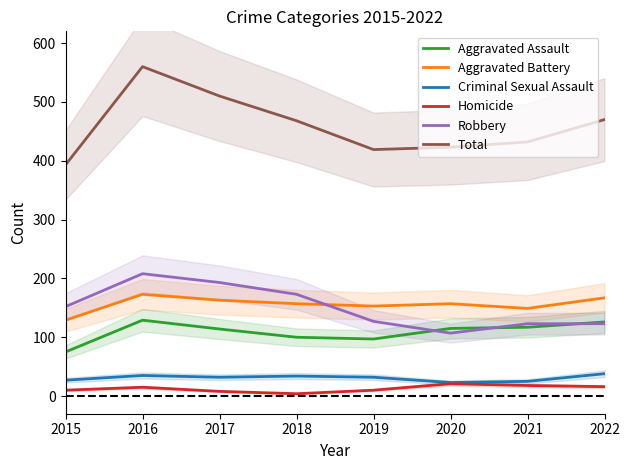

Reading left to right, what are all the values shown in this chart?

Aggravated Assault: 2015=75	2016=129	2017=114	2018=100	2019=97	2020=115	2021=117	2022=126
Aggravated Battery: 2015=129	2016=173	2017=163	2018=157	2019=153	2020=157	2021=149	2022=167
Criminal Sexual Assault: 2015=27	2016=35	2017=32	2018=34	2019=32	2020=23	2021=25	2022=38
Homicide: 2015=10	2016=15	2017=8	2018=4	2019=10	2020=21	2021=18	2022=16
Robbery: 2015=152	2016=208	2017=193	2018=173	2019=127	2020=107	2021=123	2022=123
Total: 2015=393	2016=560	2017=510	2018=468	2019=419	2020=423	2021=432	2022=470